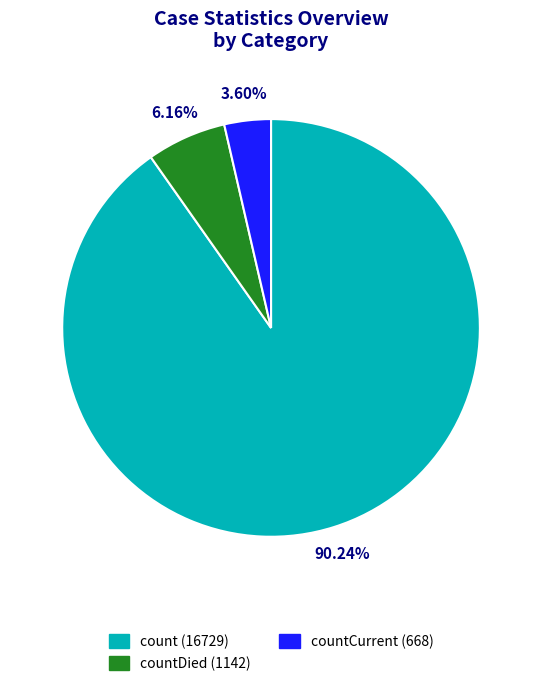

Is it true that countCurrent is 11% of the pie?

False